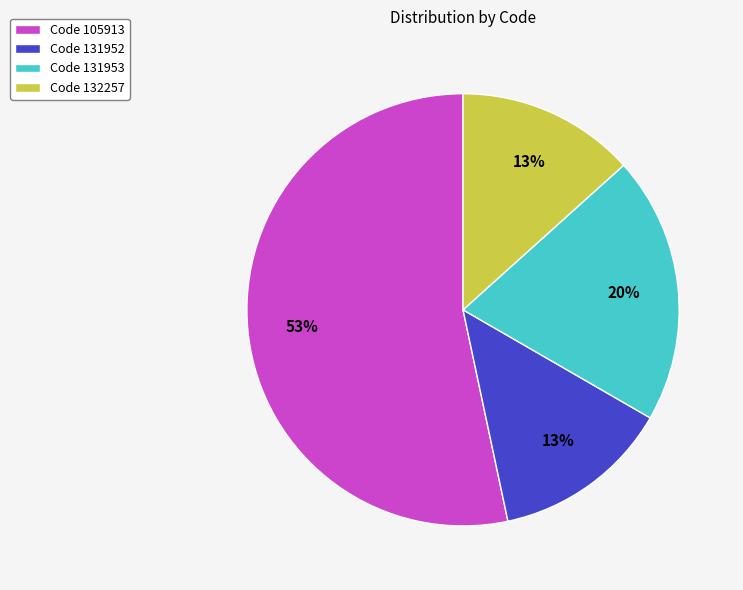

Which has a higher value, Code 131953 or Code 131952?

Code 131953